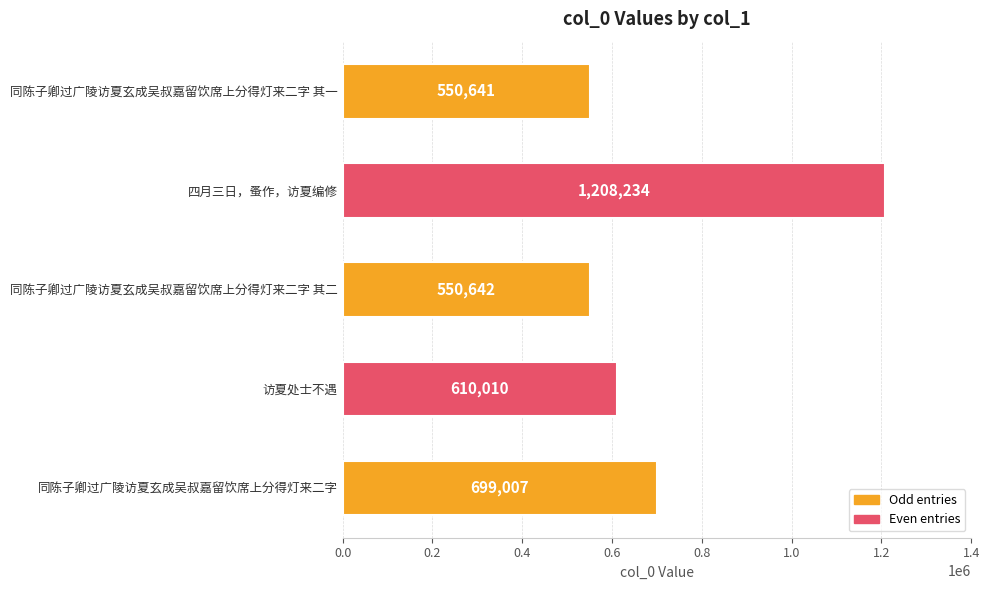

What is the average value?

723707